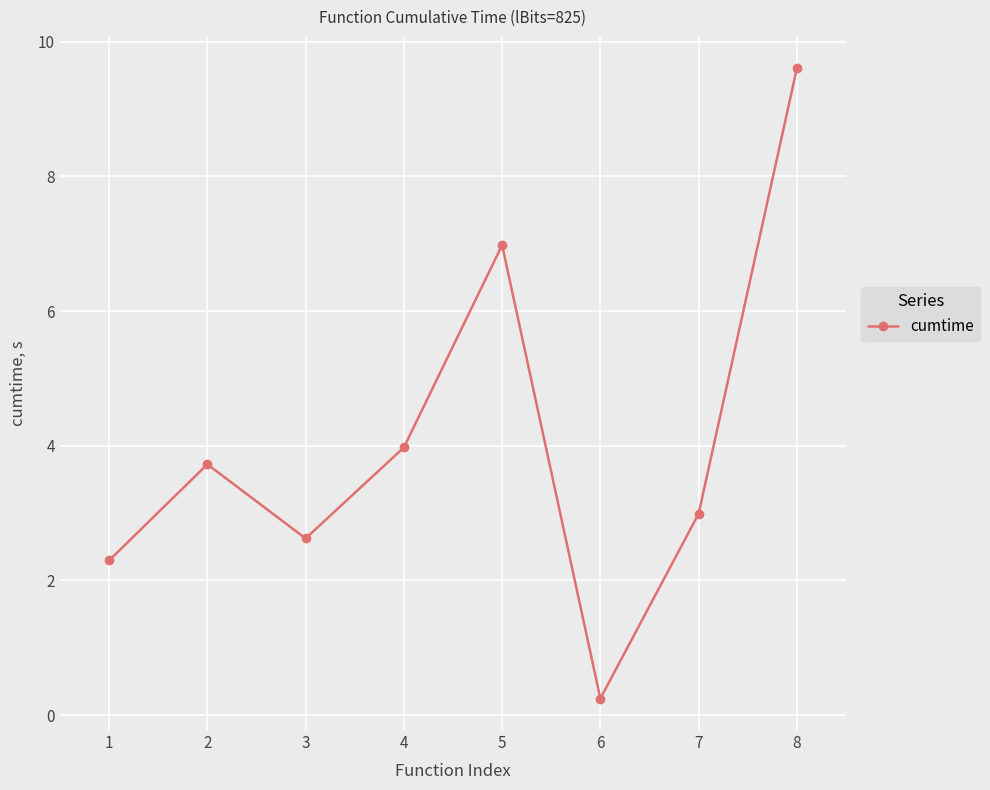

Reading right to left, list all the values displayed in this chart.

9.6	3.0	0.2	7.0	4.0	2.6	3.7	2.3